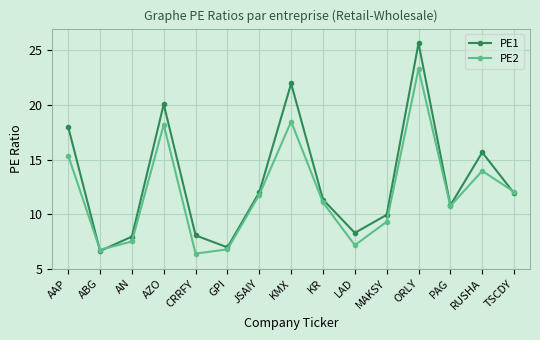

At which category does PE1 reach its first local valley?

ABG